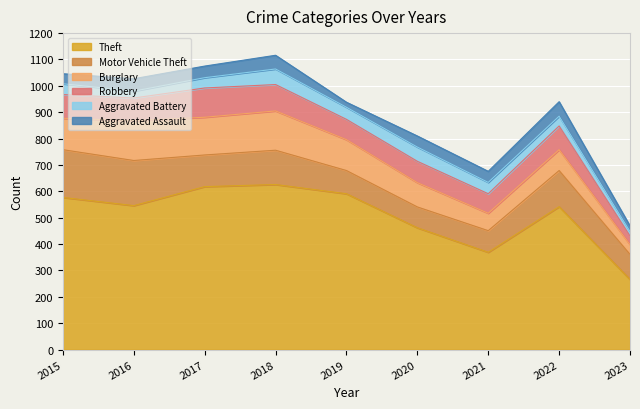

Count the number of categories in the chart.

9